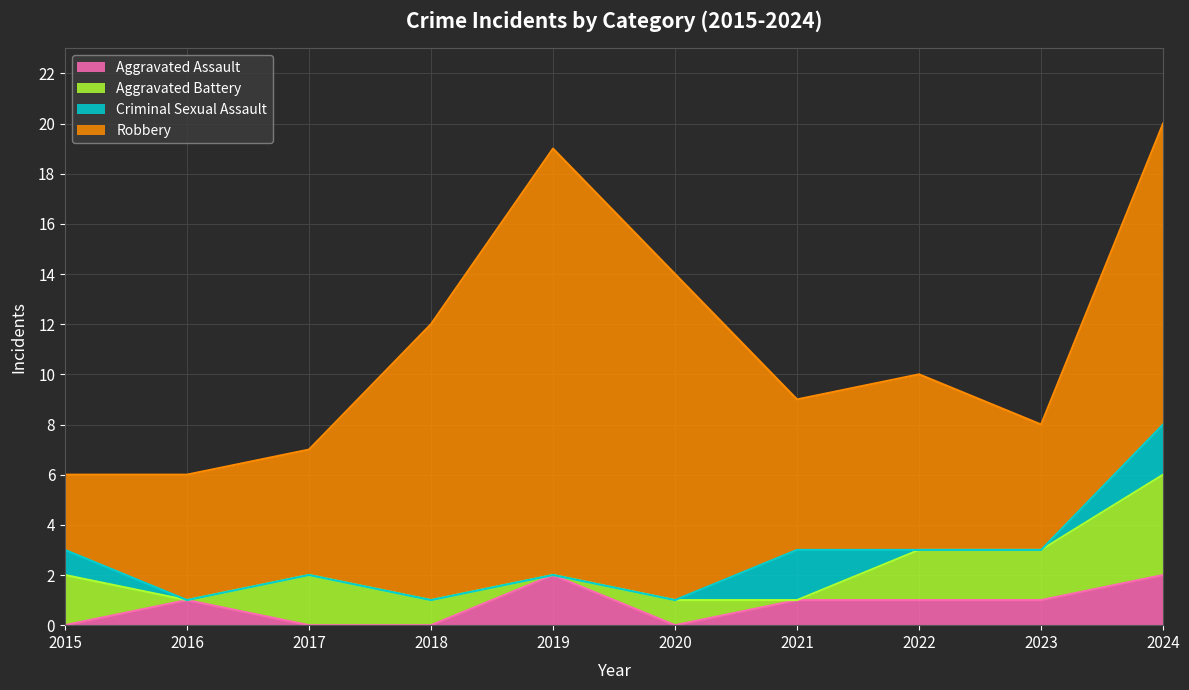

Reading left to right, list all the values displayed in this chart.

Aggravated Assault: 2015=0	2016=1	2017=0	2018=0	2019=2	2020=0	2021=1	2022=1	2023=1	2024=2
Aggravated Battery: 2015=2	2016=0	2017=2	2018=1	2019=0	2020=1	2021=0	2022=2	2023=2	2024=4
Criminal Sexual Assault: 2015=1	2016=0	2017=0	2018=0	2019=0	2020=0	2021=2	2022=0	2023=0	2024=2
Robbery: 2015=3	2016=5	2017=5	2018=11	2019=17	2020=13	2021=6	2022=7	2023=5	2024=12